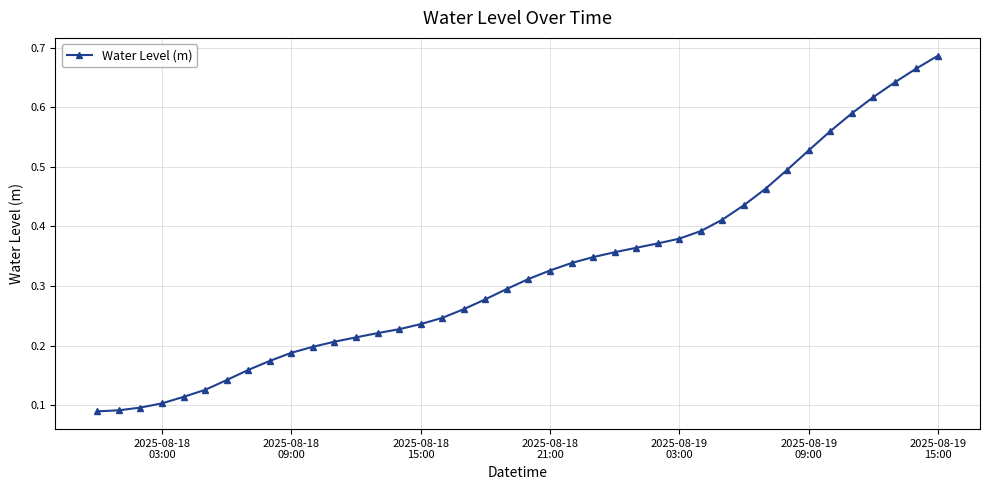

What is the sum of all values?

12.9